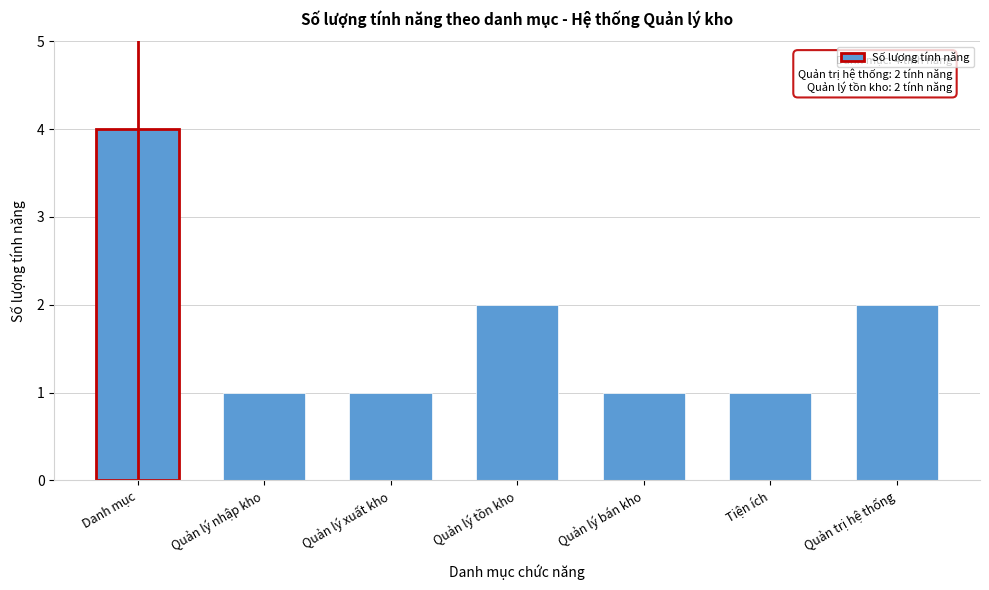

Reading right to left, what are all the values shown in this chart?

Quản trị hệ thống=2	Tiện ích=1	Quản lý bán kho=1	Quản lý tồn kho=2	Quản lý xuất kho=1	Quản lý nhập kho=1	Danh mục=4